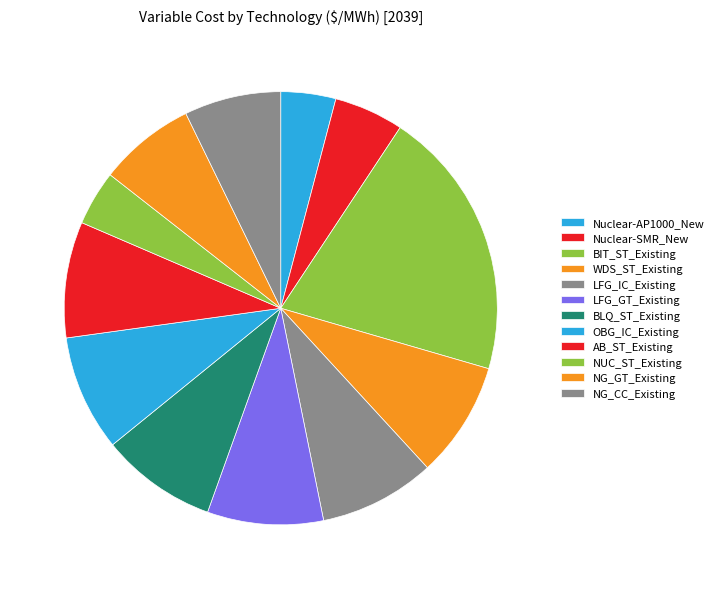

True or false: BIT_ST_Existing accounts for 27% of the total.

False